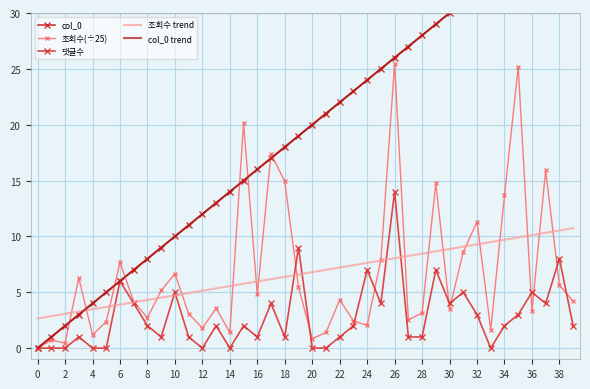

At which category does 조회수(÷25) reach its first local valley?

2